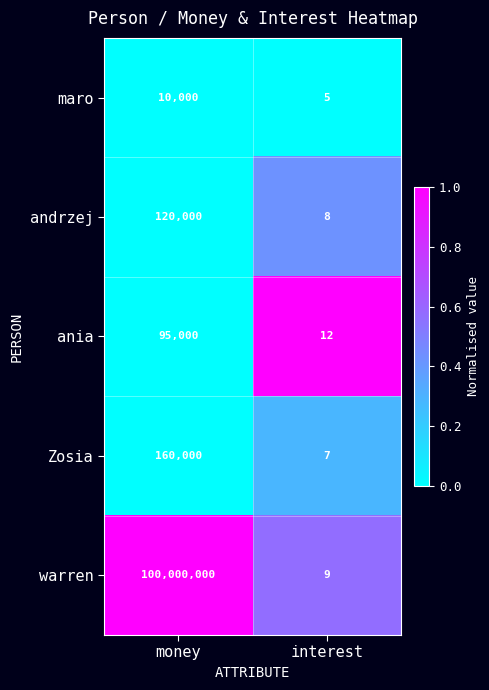

What is the total value across all series at money?

100385000